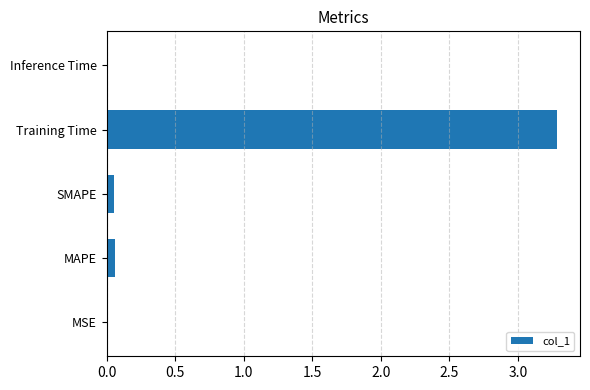

Between MSE and Training Time, which is larger?

Training Time